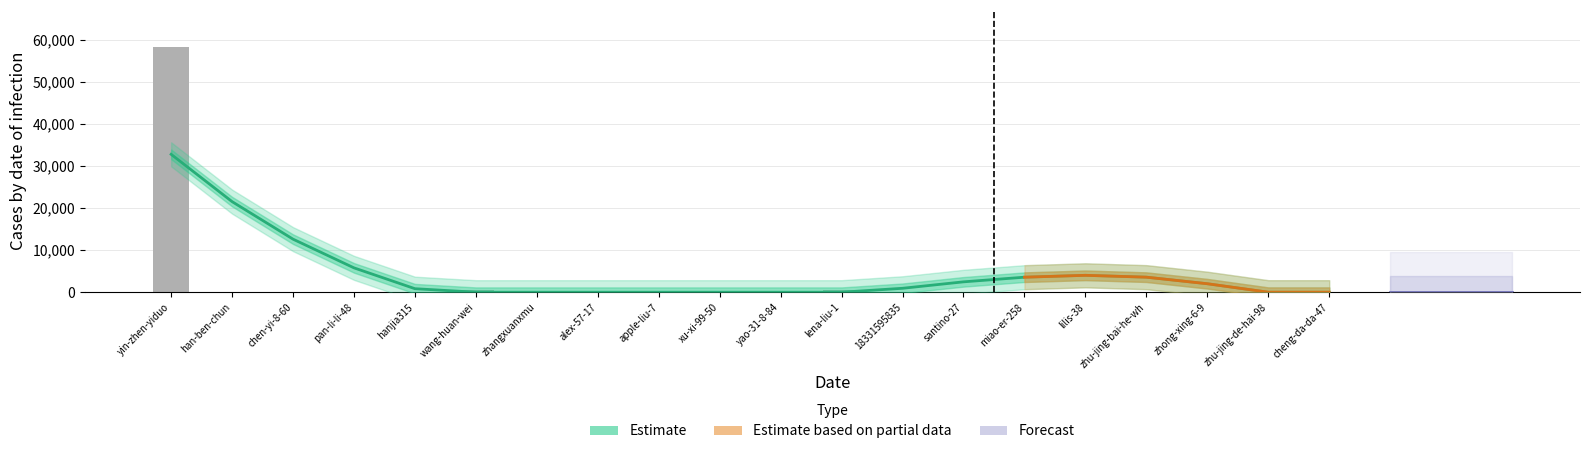

How many values exceed 18?

8